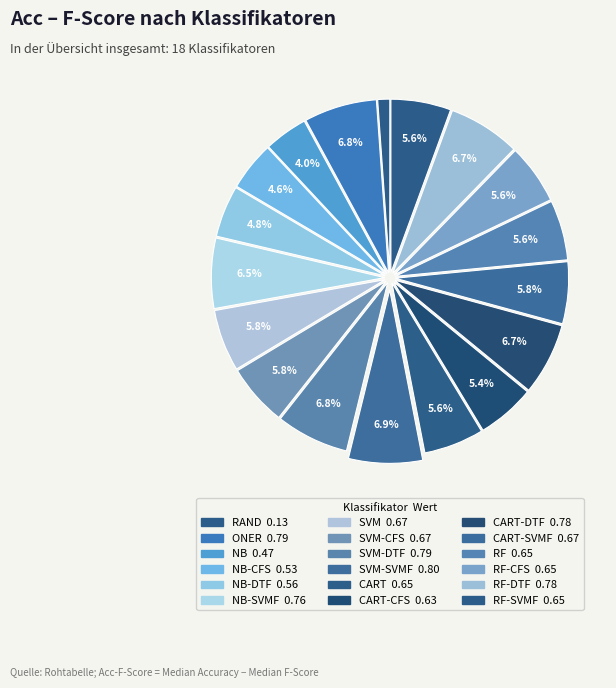

How many slices are in this pie chart?

18